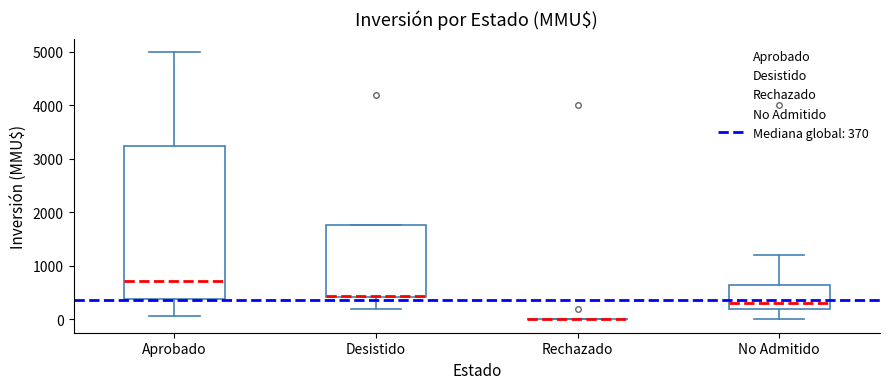

Reading left to right, transcribe this box plot: for each box, give where its median line is, the range the box spans, and where its two whiskers end, as read against the y-axis. The values are not printed on the chart, so give them approximately, as read against the axis.

Aprobado: median 700, box 400 to 3200, whiskers 100 to 5000
Desistido: median 400, box 400 to 1800, whiskers 200 to 1800
Rechazado: box collapsed to a line at 0, whiskers 0 to 0
No Admitido: median 300, box 200 to 600, whiskers 0 to 1200